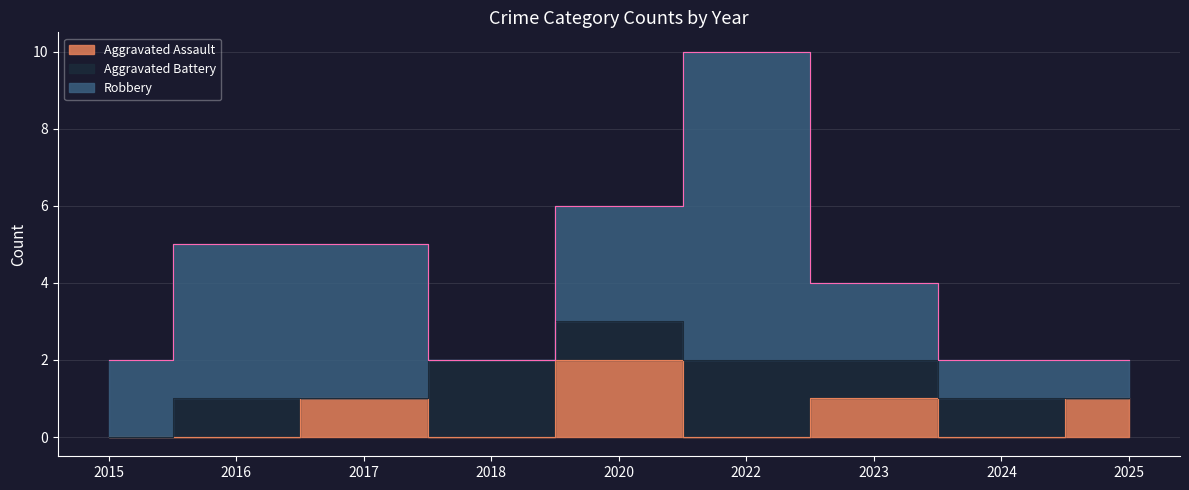

Which category has the highest value across all series?

2022